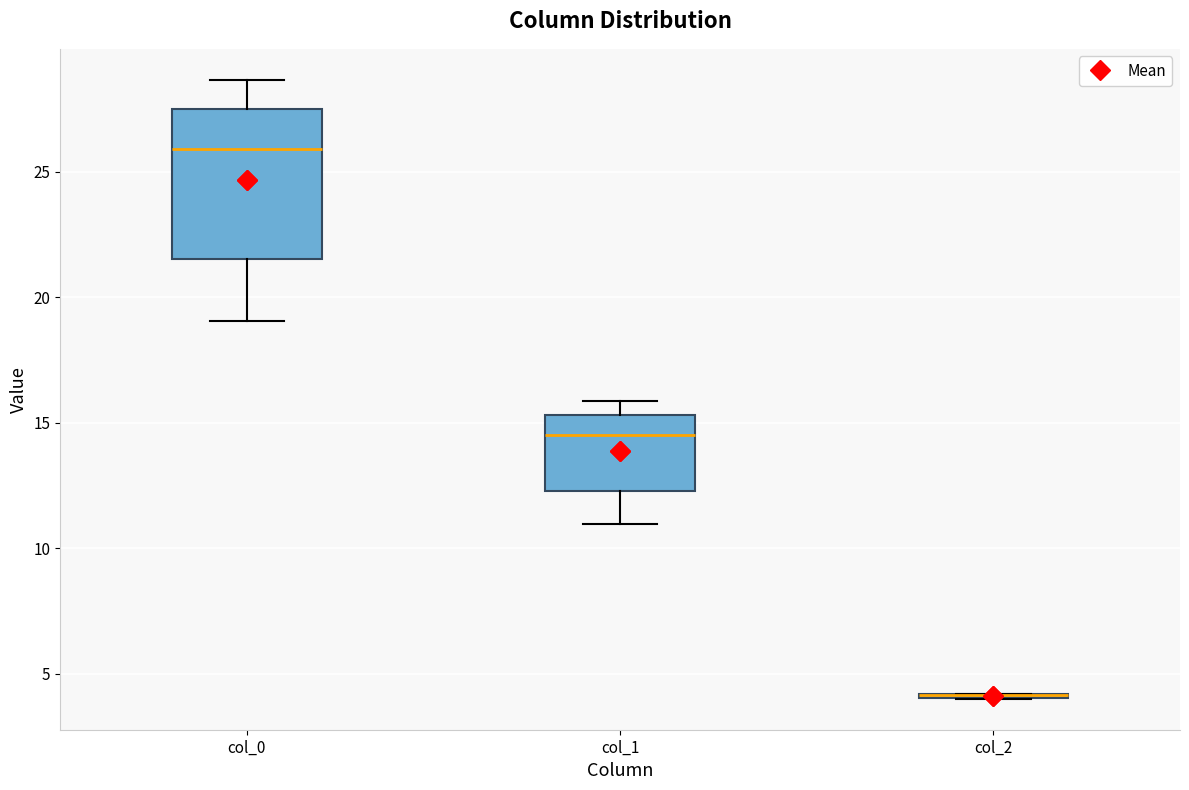

Comparing the boxes themselves (not the whiskers), which one is the tallest?

col_0